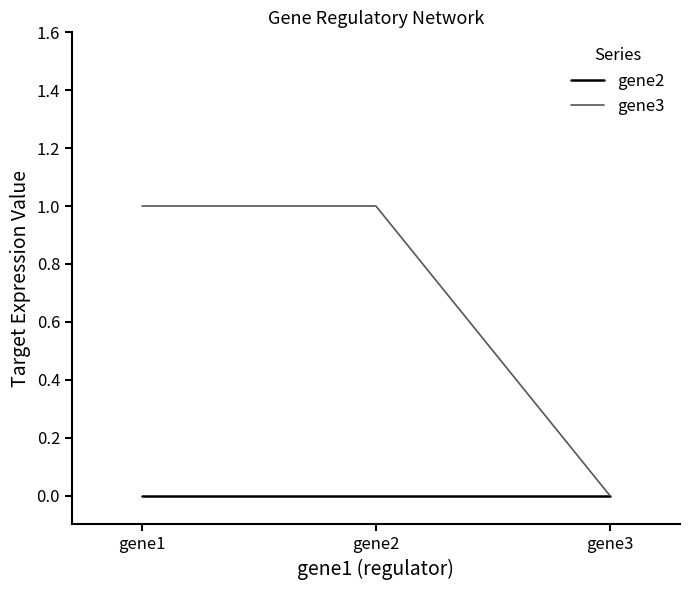

Which category has the lowest value in the gene3 series?

gene3